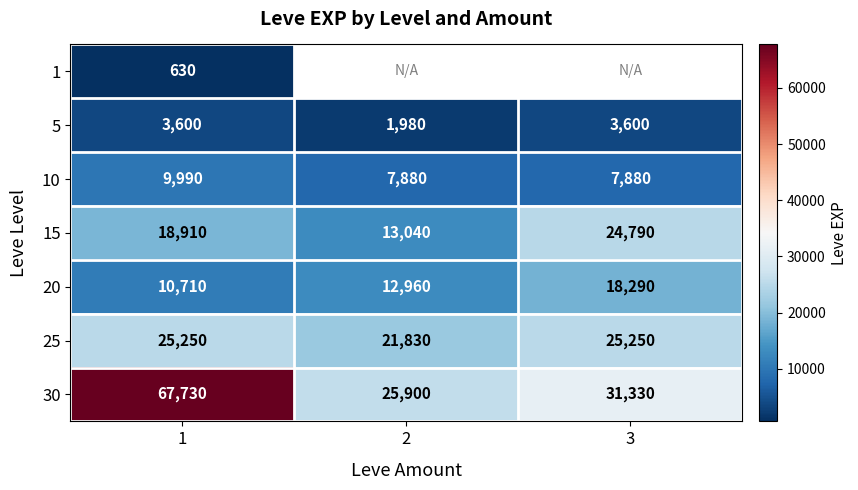

At 1, list the series in order from largest to smallest.

30, 25, 15, 20, 10, 5, 1